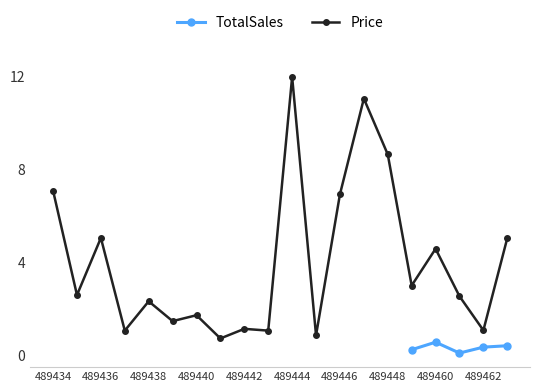

What is the value of the 15th point from the left?

8.7